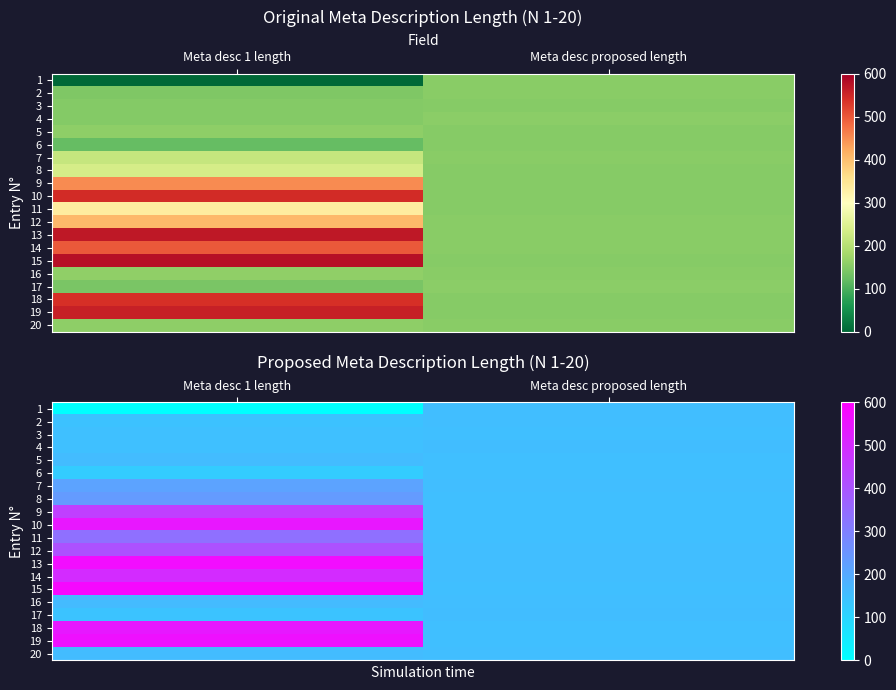

What is the total value across all series at Meta desc 1 length?

6113